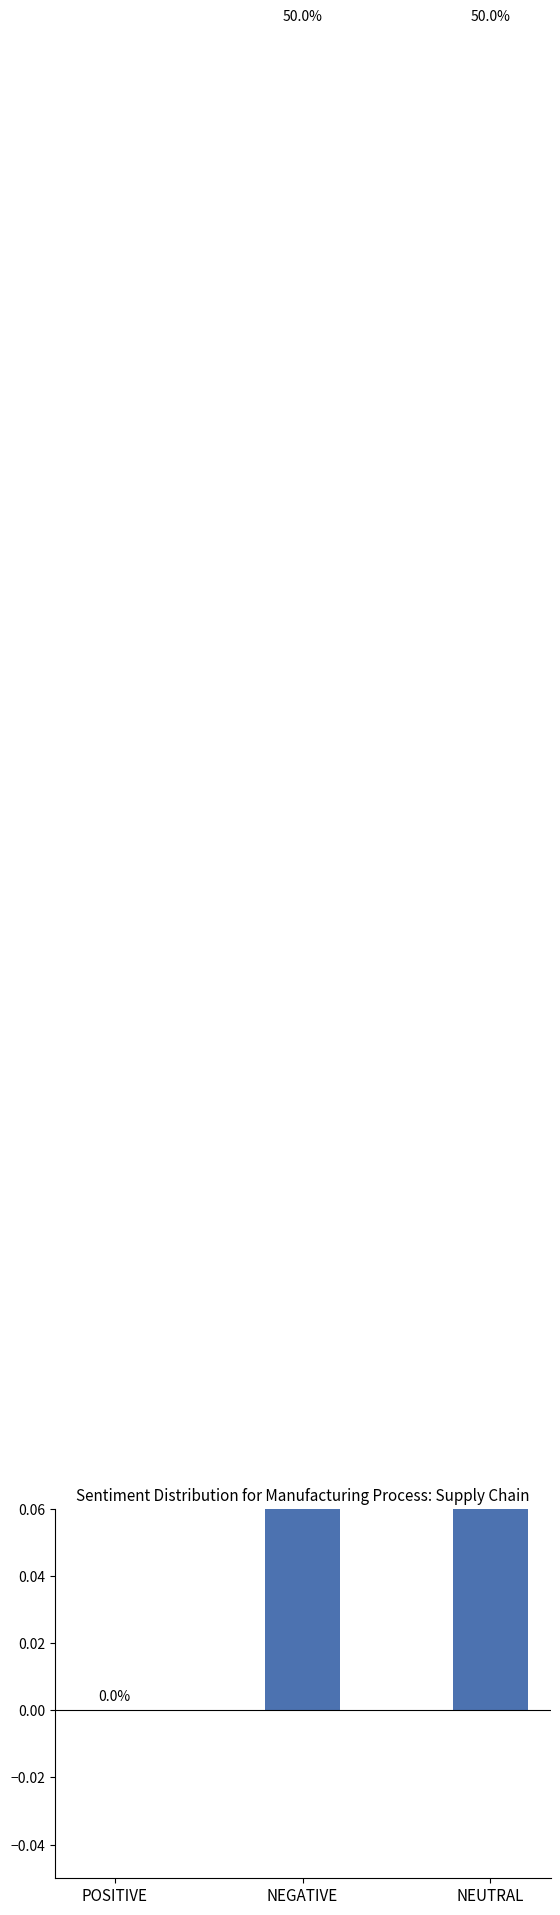

Reading right to left, list all the values displayed in this chart.

NEUTRAL=0.5	NEGATIVE=0.5	POSITIVE=0.0